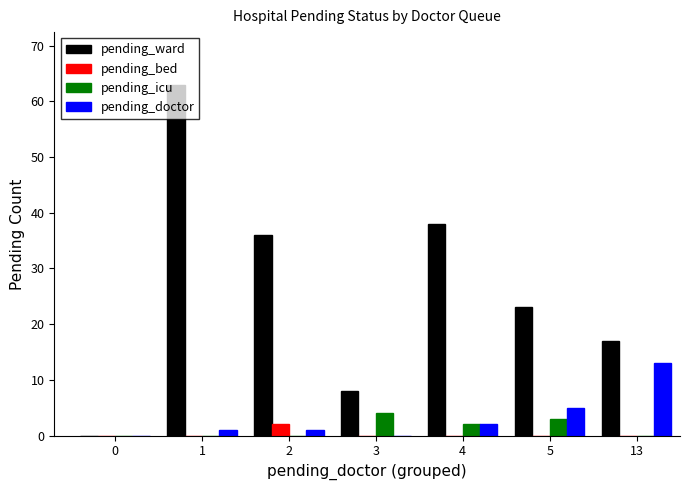

Between 1 and 13, which series saw the biggest shift?

pending_ward